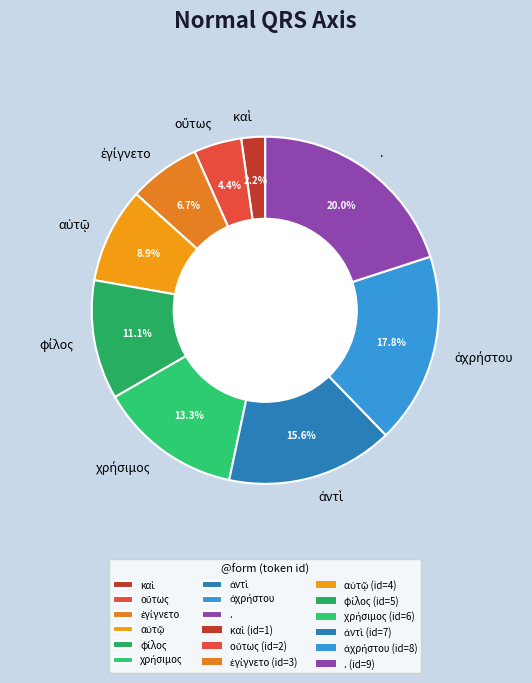

Is there any slice that represents more than half of the pie?

No